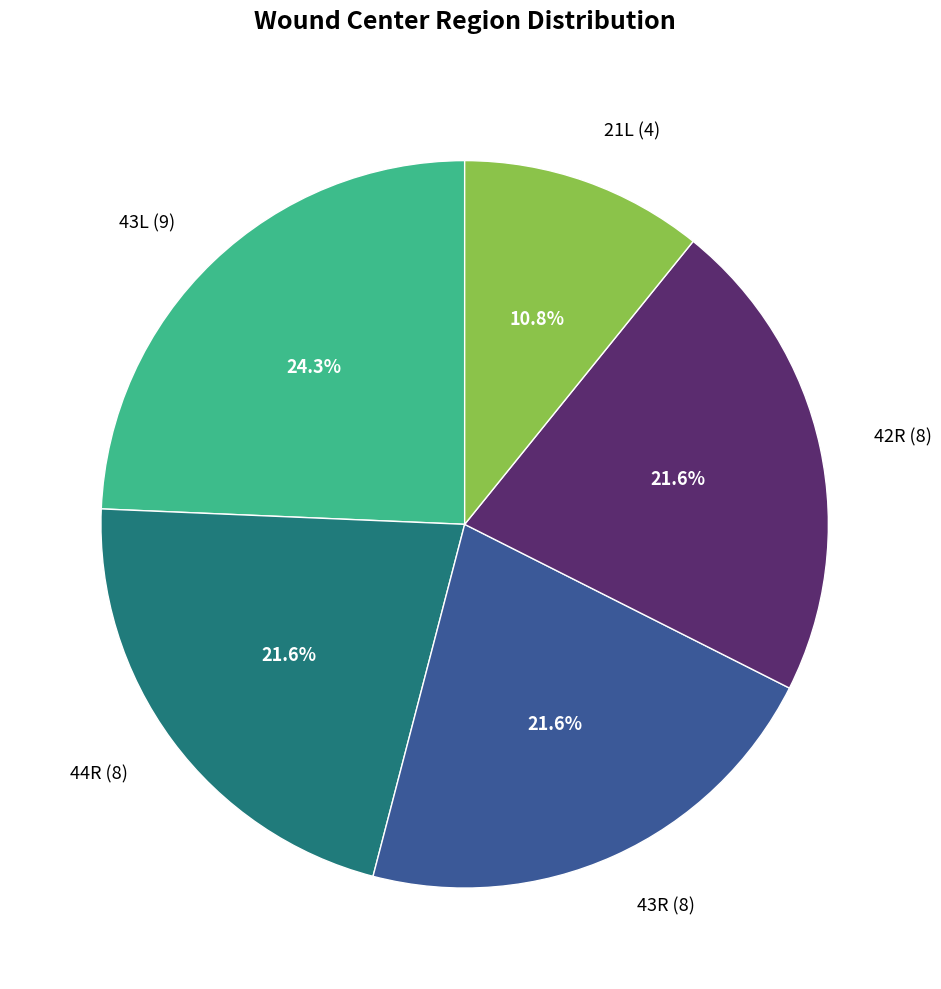

To the nearest percent, what portion does 43L represent?

24%